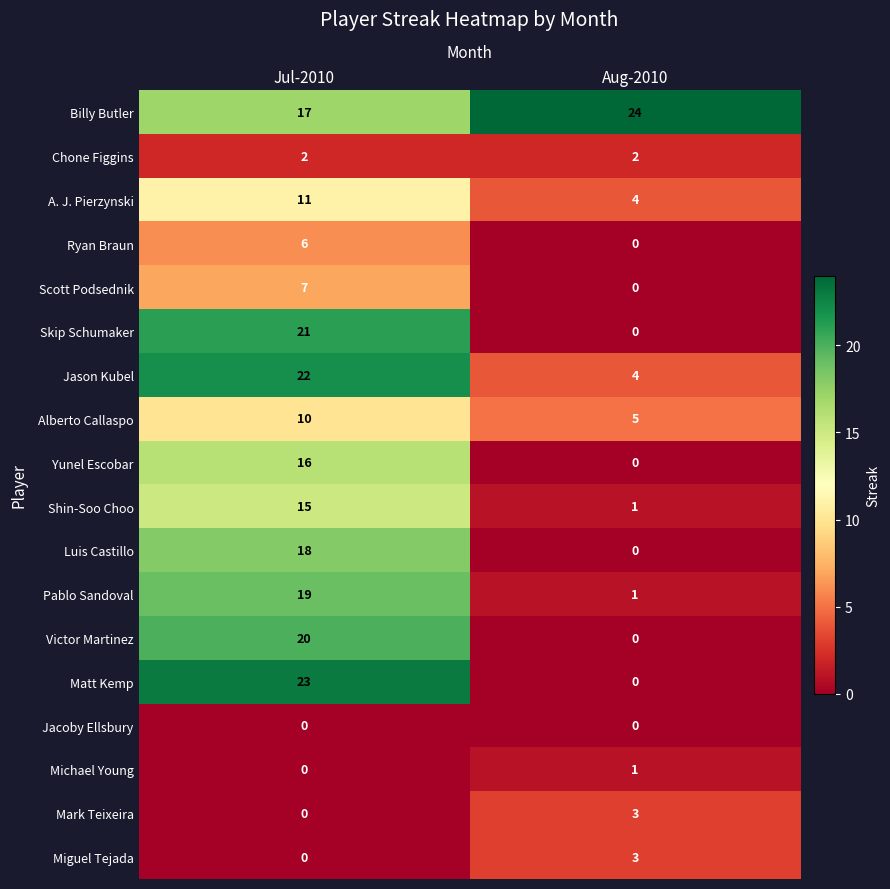

List the labels in order of Miguel Tejada value, smallest first.

Jul-2010, Aug-2010